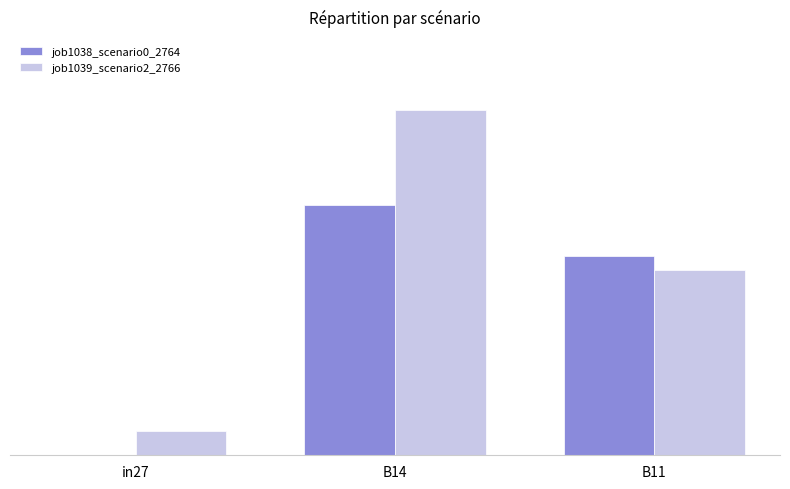

Reading right to left, extract all data points from this chart.

job1038_scenario0_2764: B11=0.5	B14=0.6	in27=0.0
job1039_scenario2_2766: B11=0.4	B14=0.8	in27=0.1